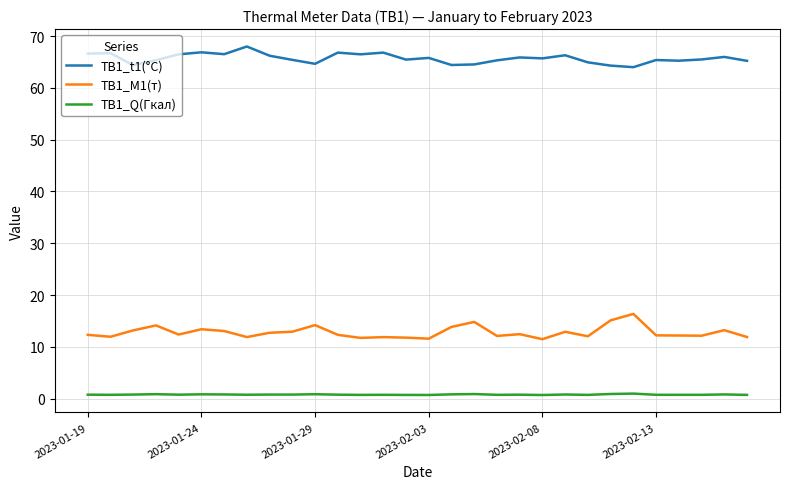

True or false: ТВ1_t1(°C) and ТВ1_M1(т) intersect in this chart.

False